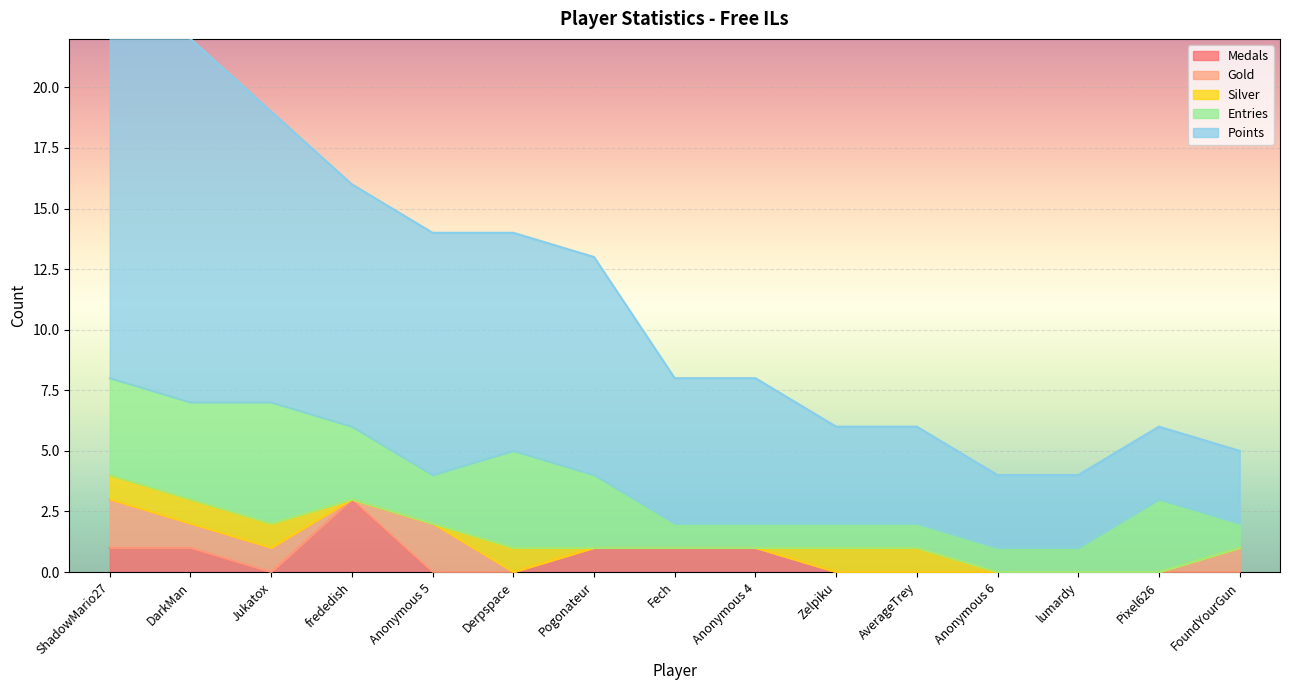

After their last crossing, which series has the higher values: Silver or Medals?

Silver